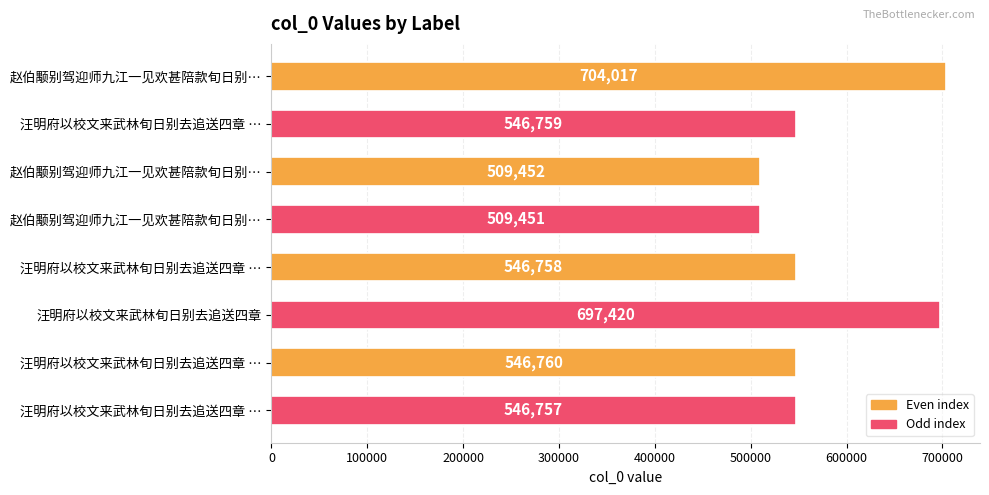

How many bars are there in total?

8